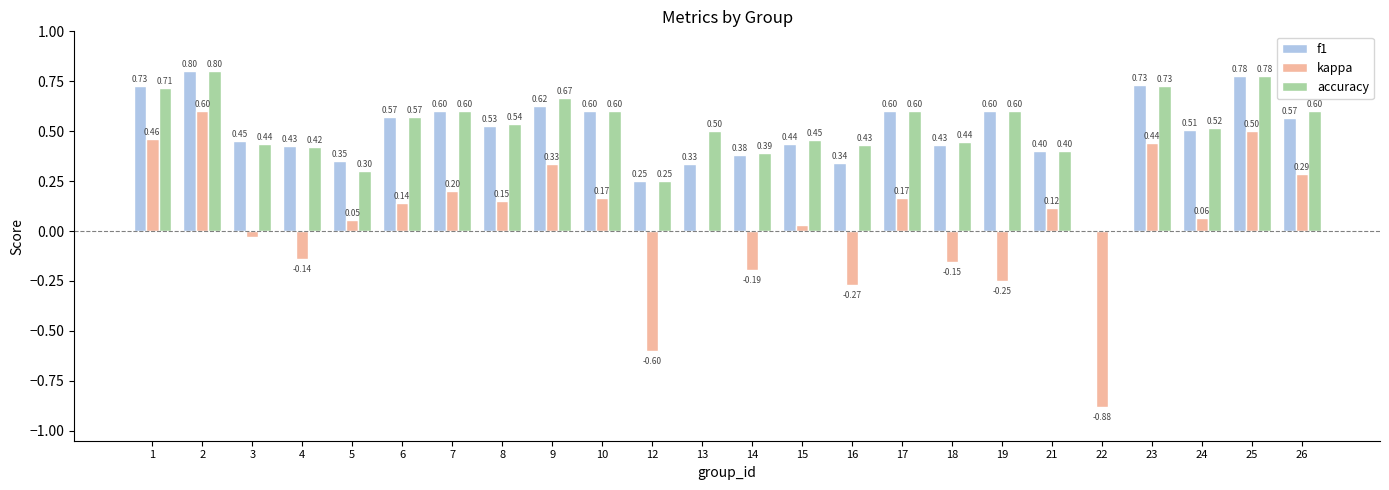

Which series has the largest total across all categories?

accuracy